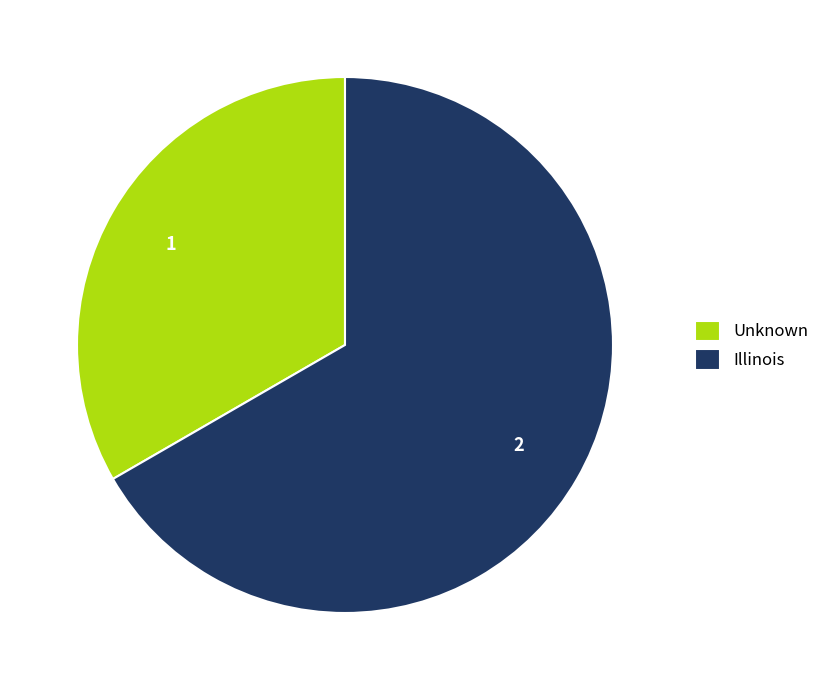

Is Illinois the majority of the pie?

Yes